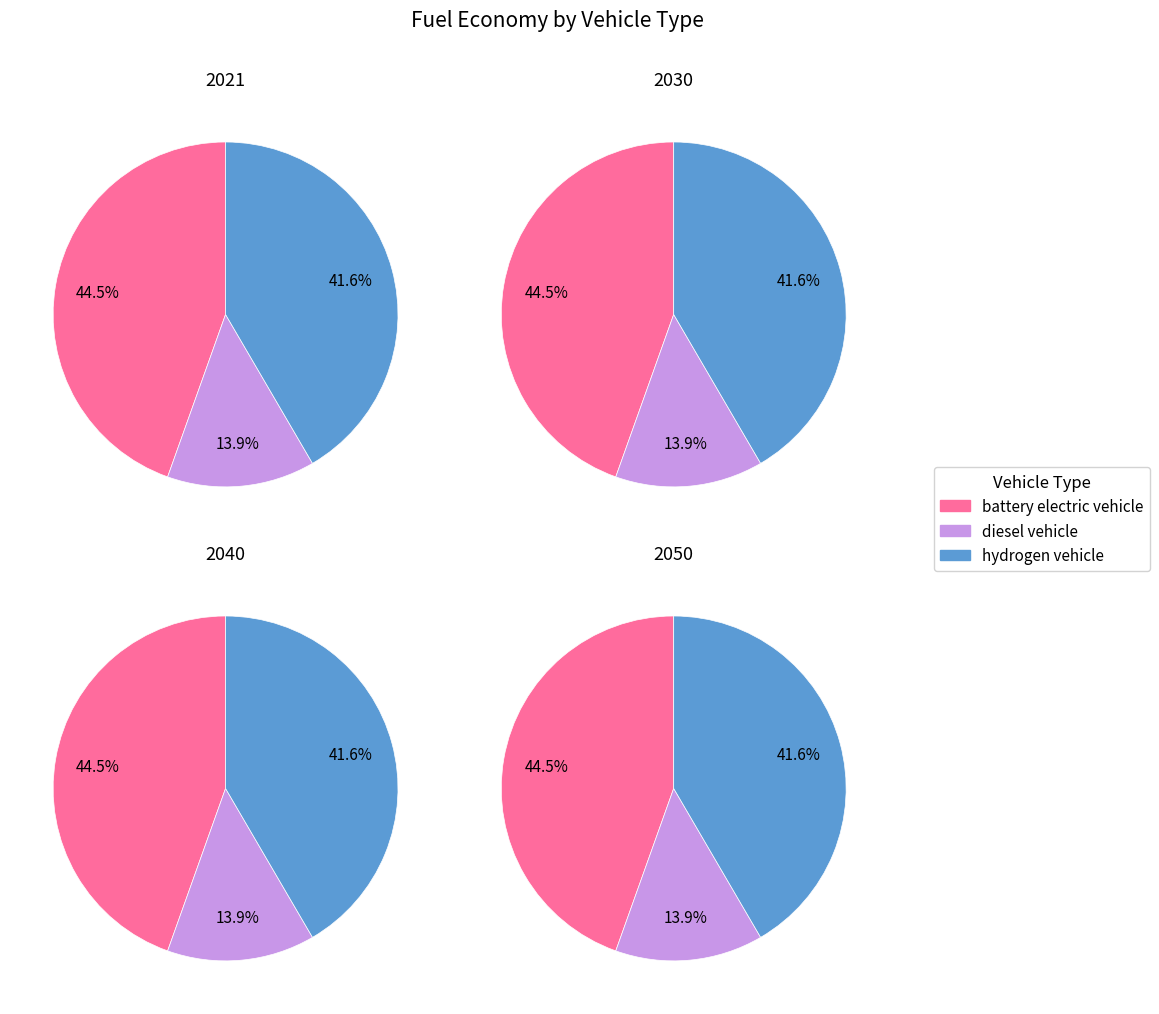

How many segments does this pie chart have?

3